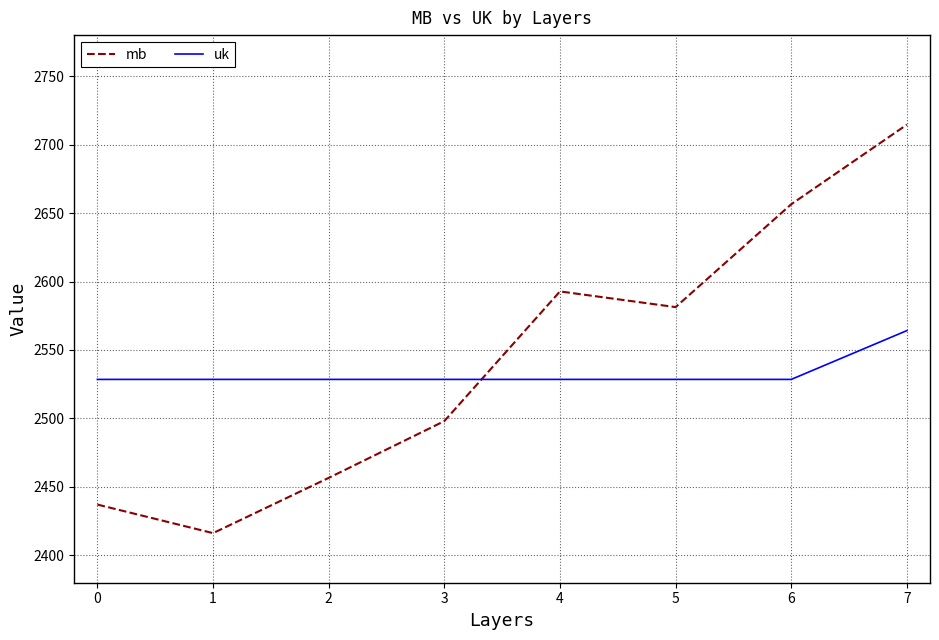

What is the difference between the highest and lowest values at 4?

64.3